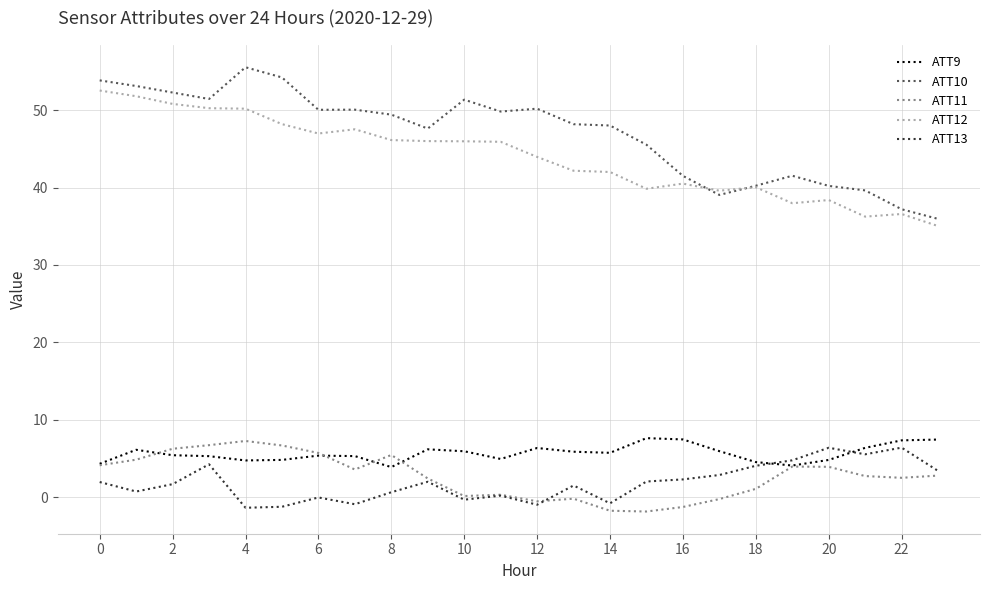

What is the minimum value for ATT13?

-1.4